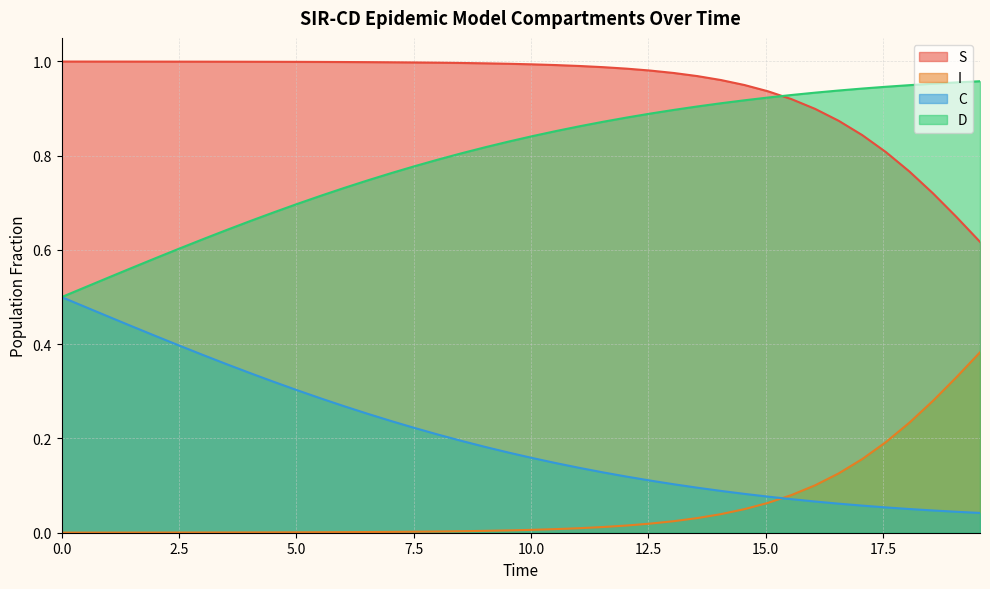

Which series has the largest total across all categories?

S